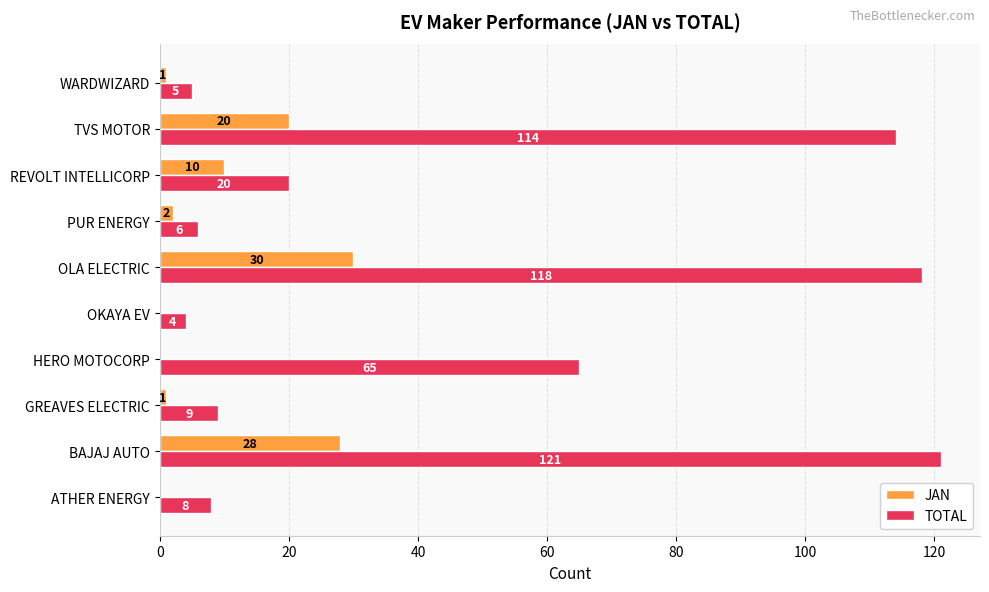

What is the average value of the TOTAL series?

47